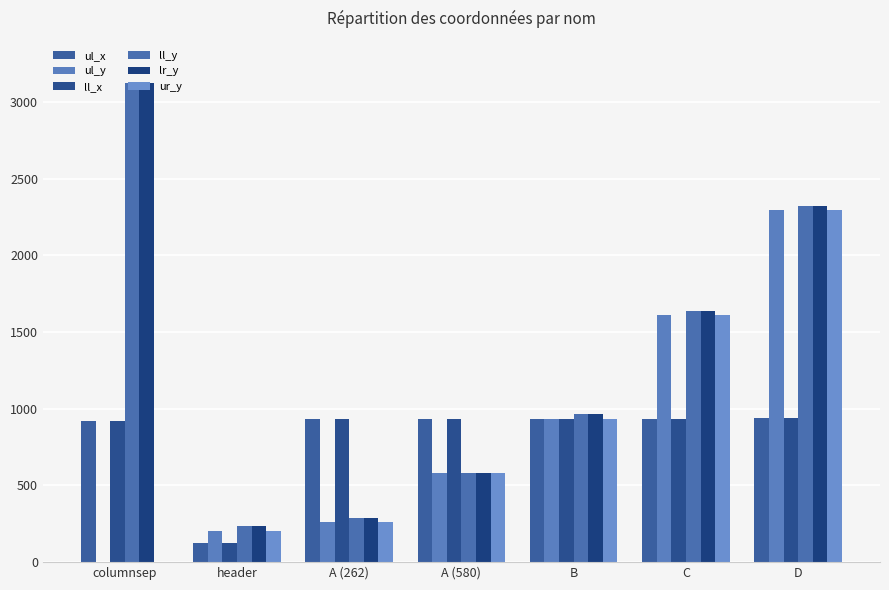

What is the sum of the ul_y values at A (262) and A (580)?

842